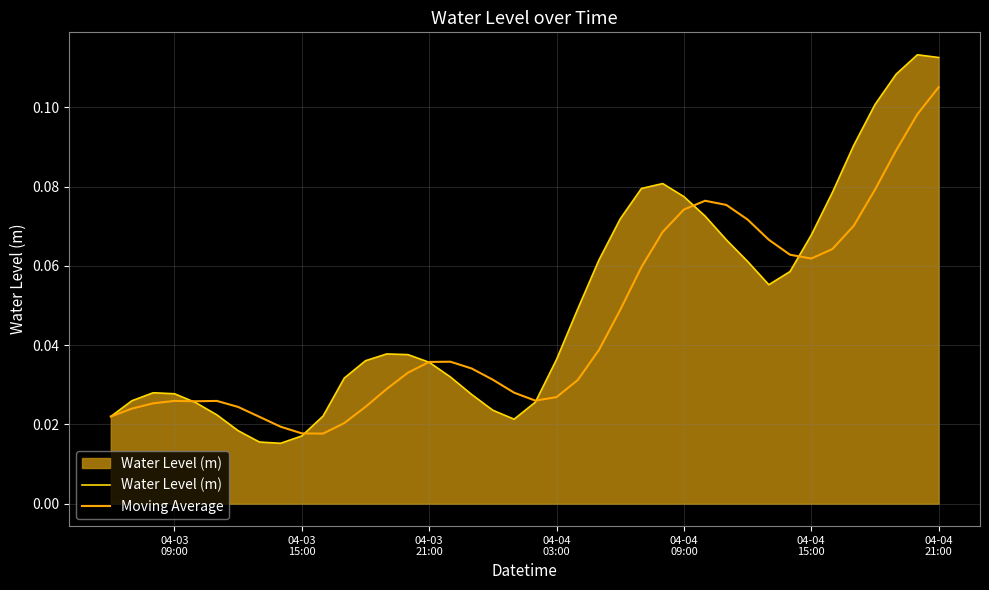

Rank the series by their maximum value, from highest to lowest.

Water Level (m), Moving Average